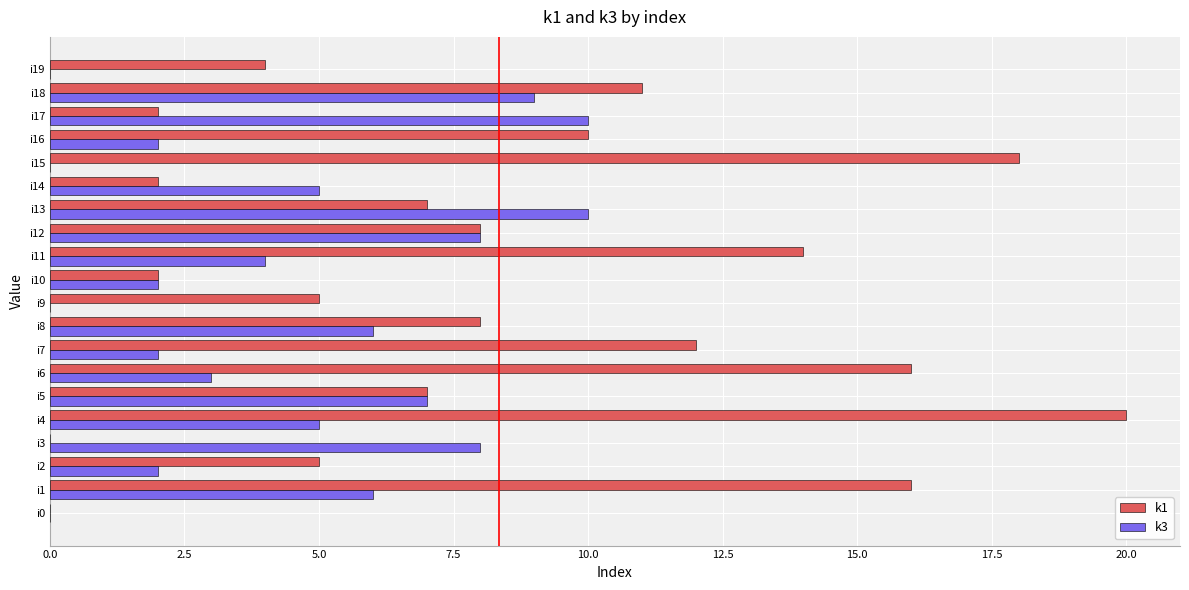

At which category is the sum across all series the highest?

i4